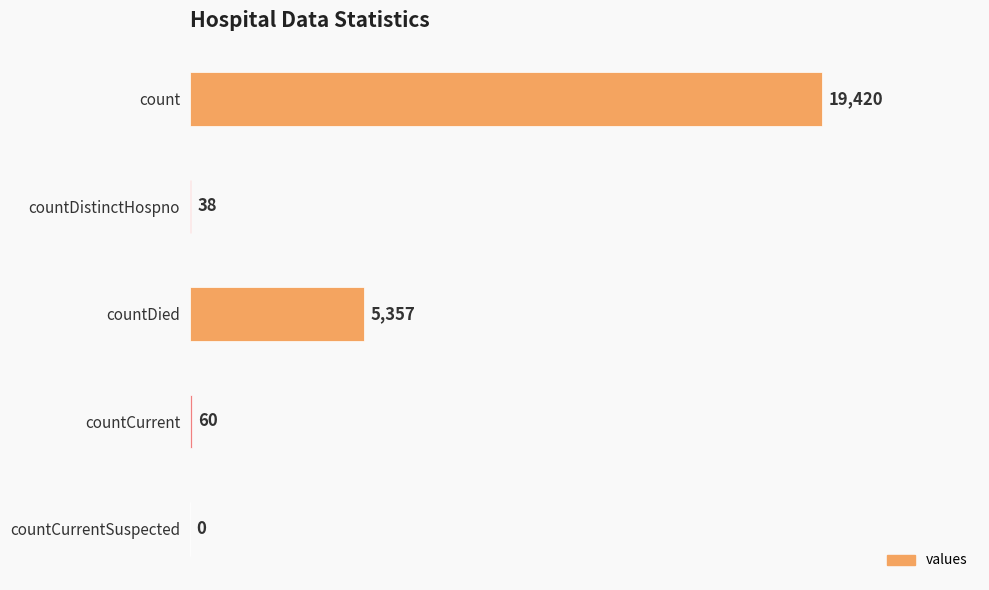

The chart shows a value of 19420 at count. True or false?

True